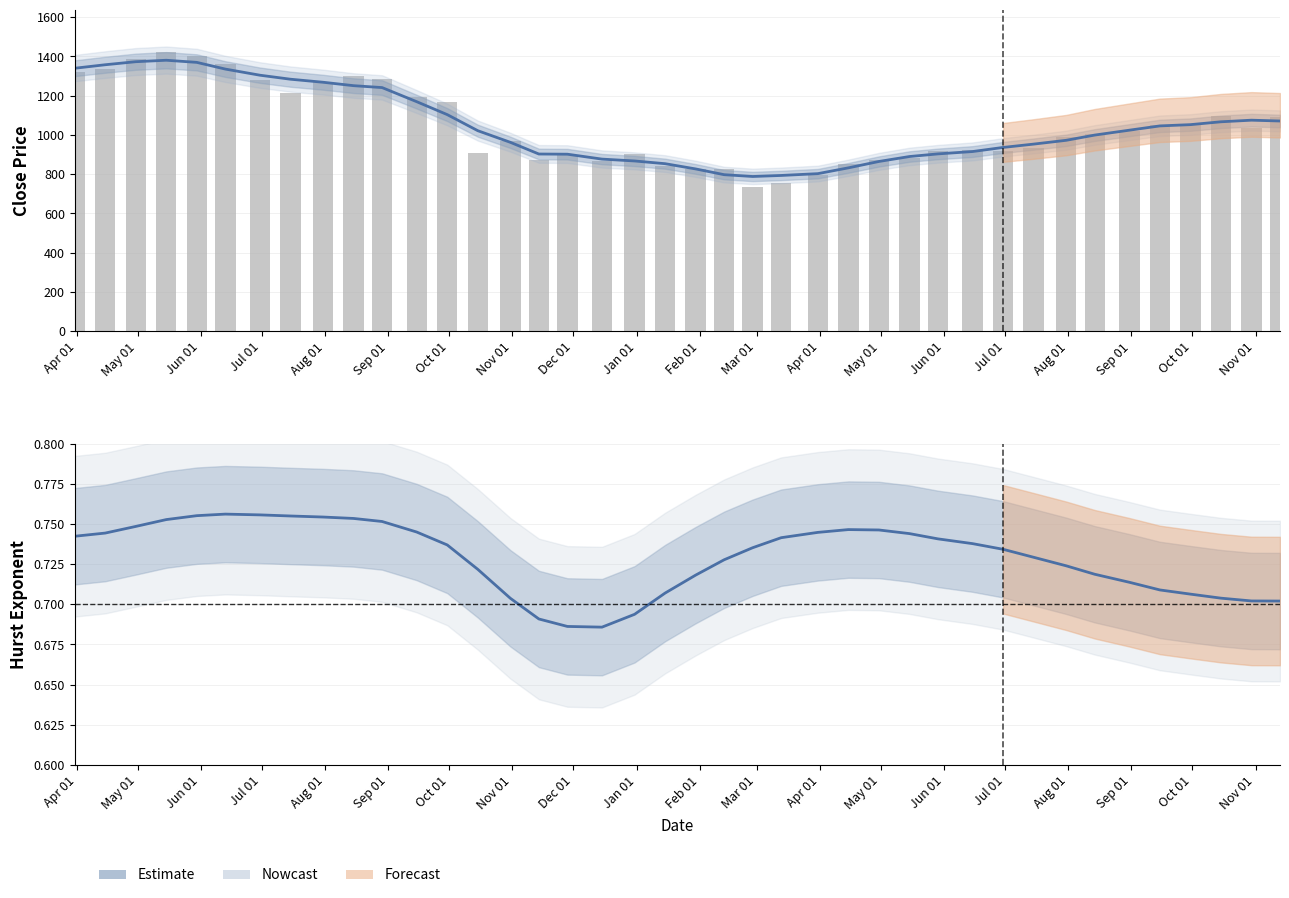

Which series has the largest total across all categories?

Close